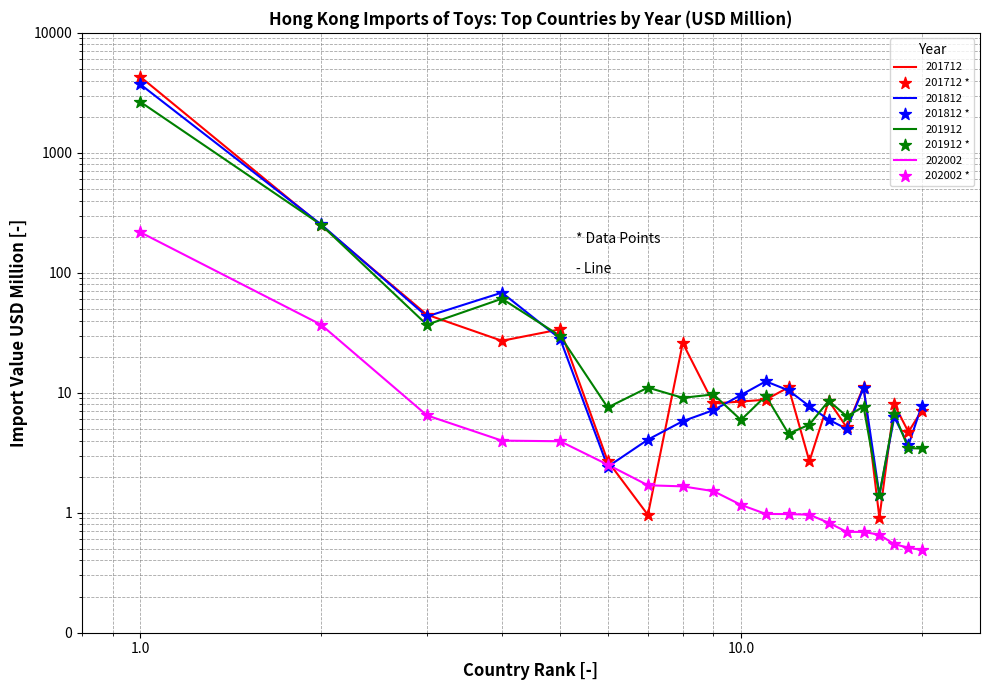

Which series reaches the minimum Y coordinate?

202002 *